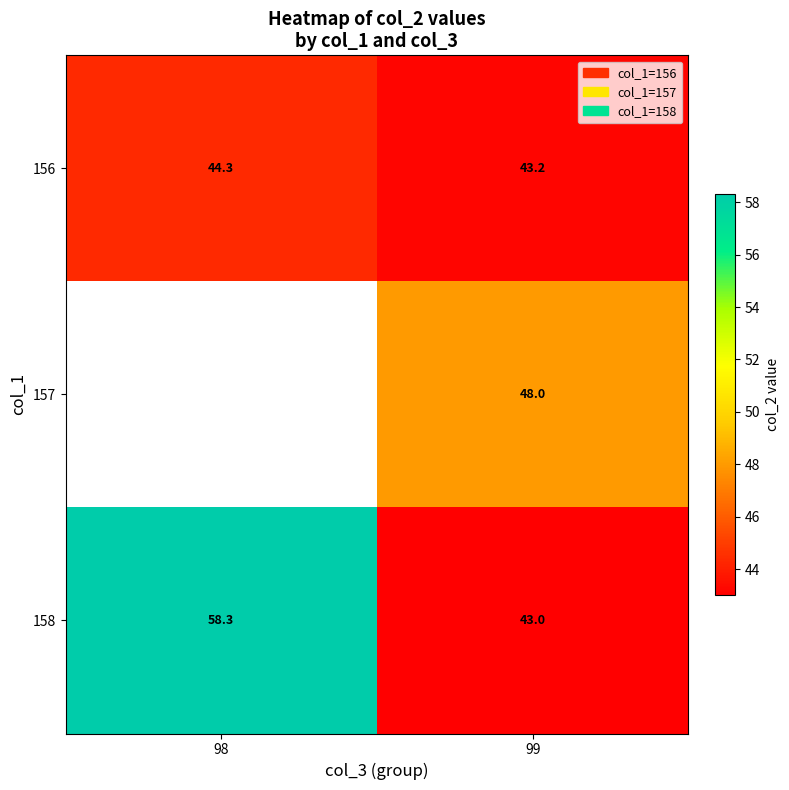

What is the approximate value of 158 at 98?

58.3